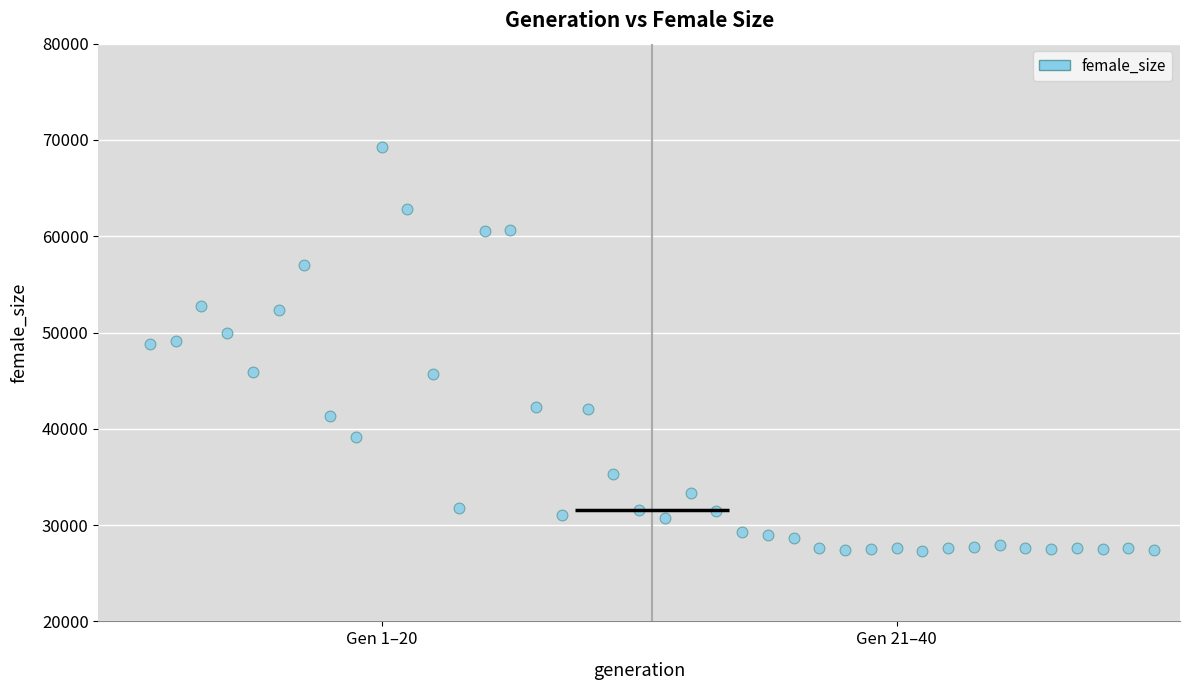

What is the range of X values (max minus min)?

39